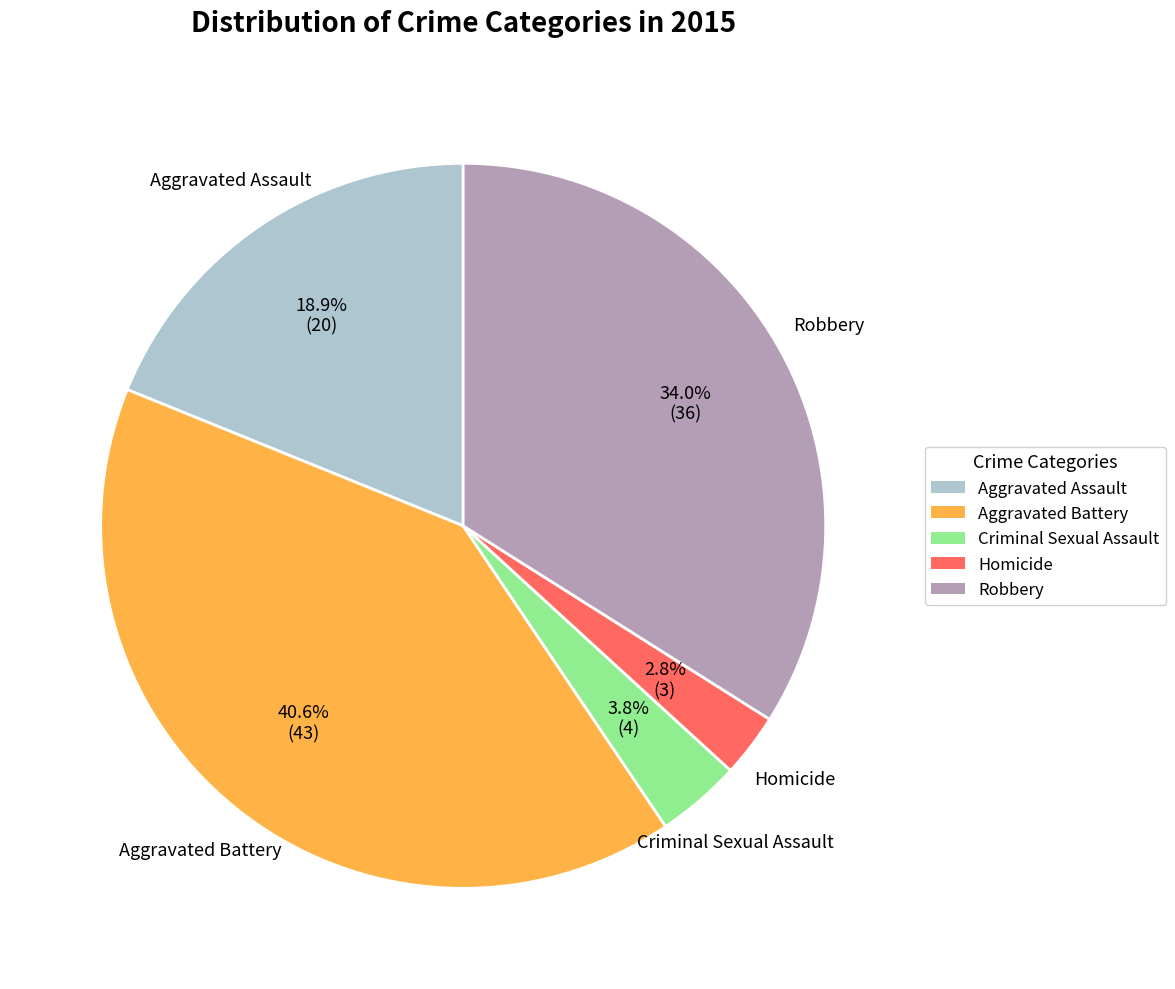

Is there a majority slice in this chart?

No